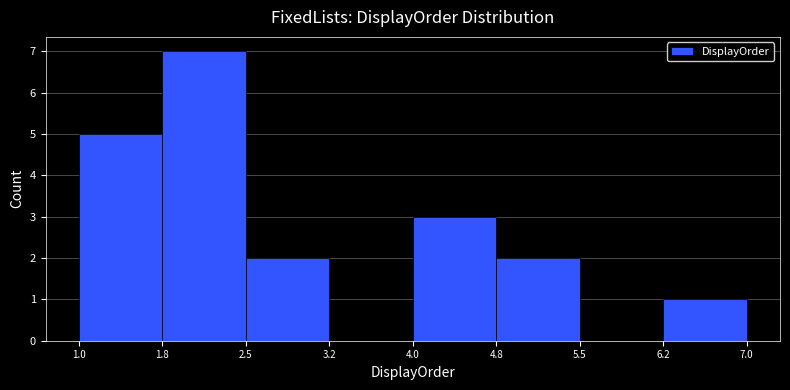

Reading left to right, transcribe this chart: for each bar, give the range it covers on the x-axis and its height. The values are not printed on the chart, so give them approximately, as read against the axis.

1.0 to 1.8: 5
1.8 to 2.5: 7
2.5 to 3.2: 2
3.2 to 4.0: 0
4.0 to 4.8: 3
4.8 to 5.5: 2
5.5 to 6.2: 0
6.2 to 7.0: 1